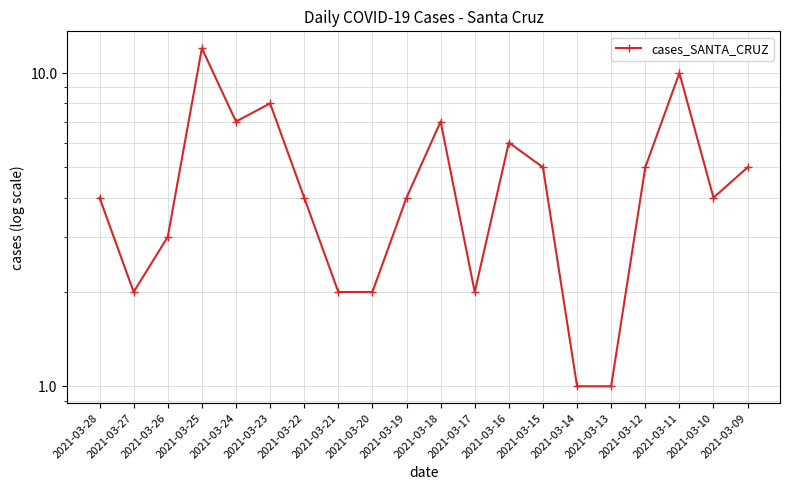

Reading left to right, extract all data points from this chart.

4	2	3	12	7	8	4	2	2	4	7	2	6	5	1	1	5	10	4	5